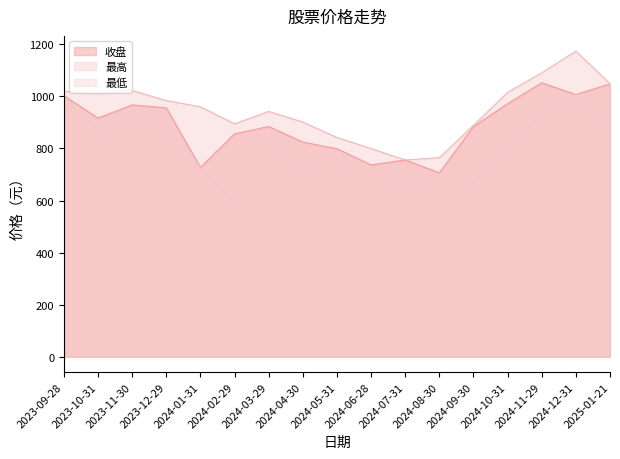

Count the number of categories in the chart.

17